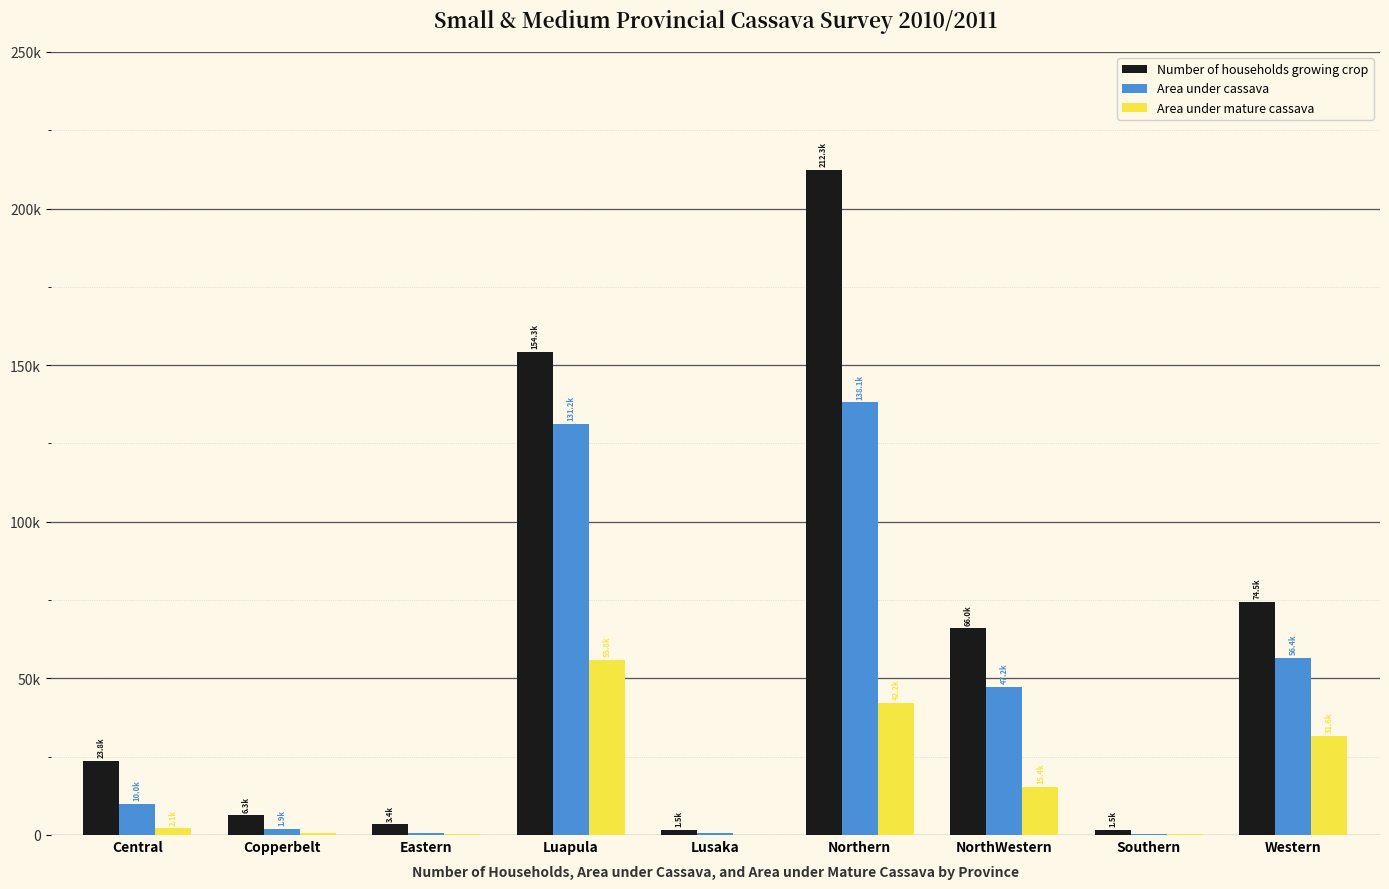

Are the bars grouped side by side (vs. stacked)?

Yes